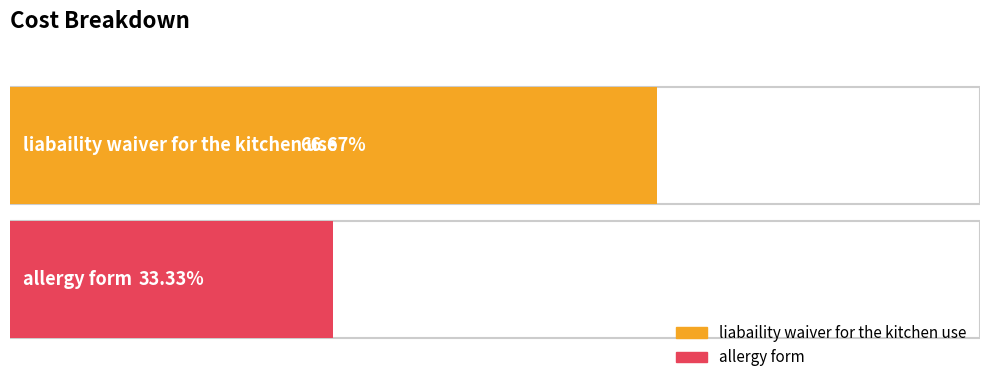

At which label is the value closest to 75?

liabaility waiver for the kitchen use